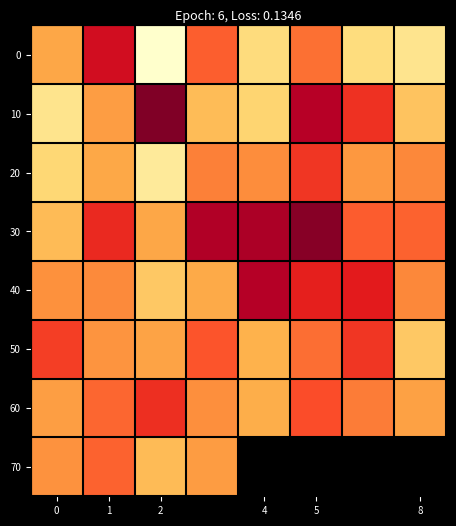

At how many categories does at least one series exceed 406?

8